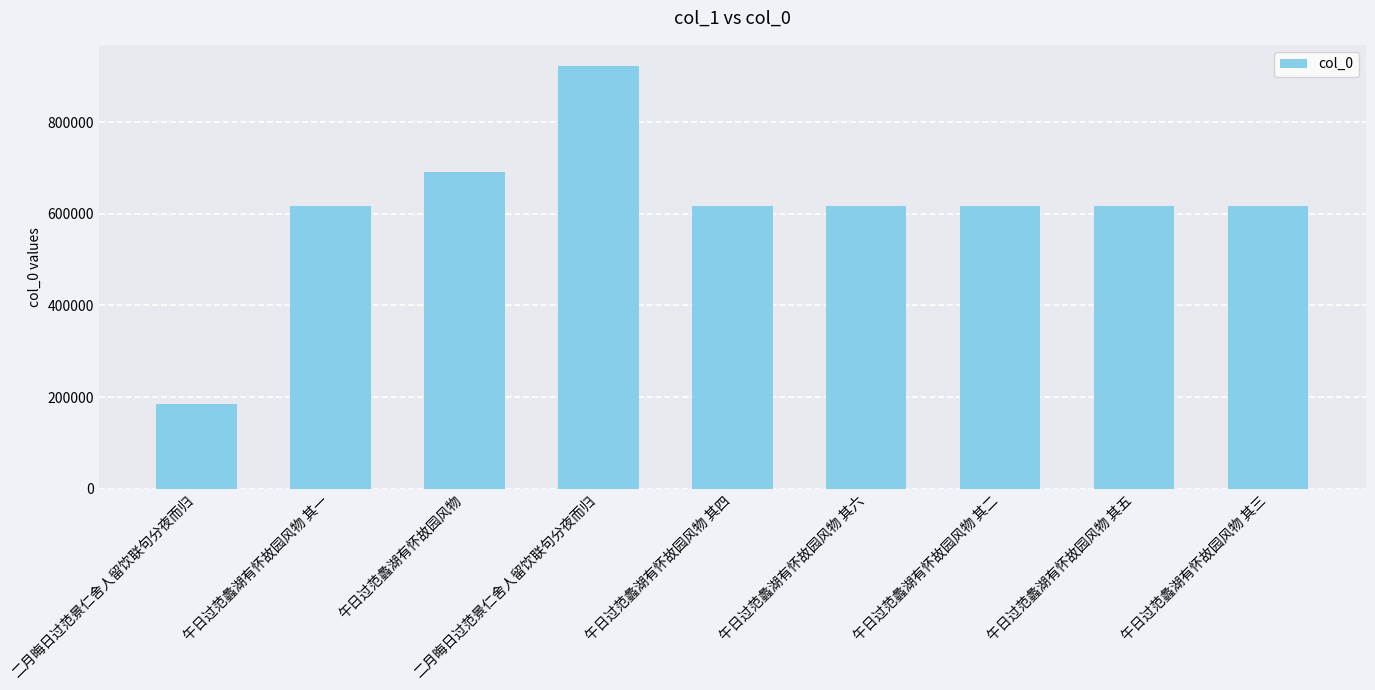

Are the bars horizontal?

No